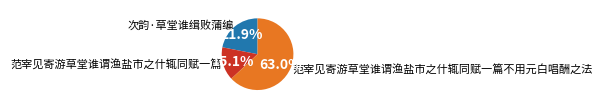

Approximately how many times larger is the value at 范宰见寄游草堂谁谓渔盐市之什辄同赋一篇不用元白唱酬之法 compared to 次韵·草堂谁缉败蒲编?

2.9